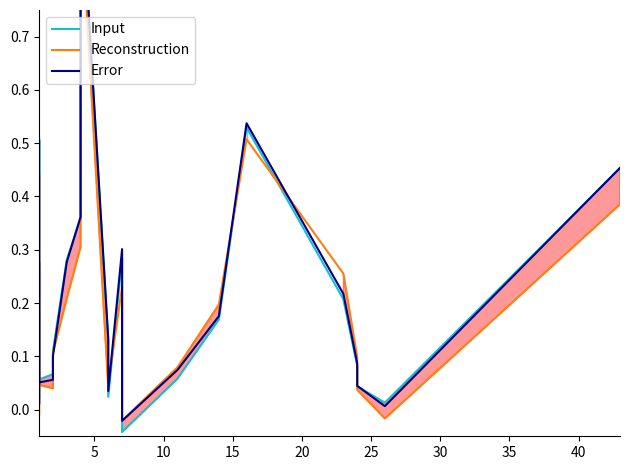

What is the sum of all Error values?

4.9